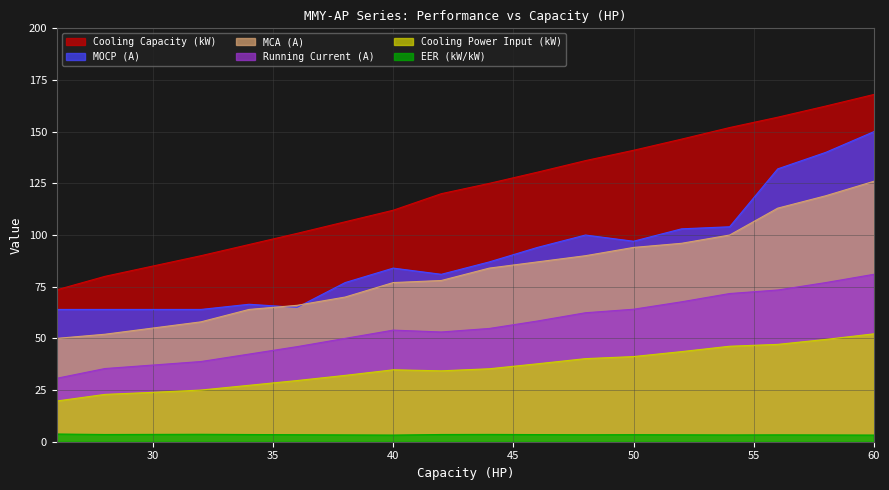

What is the difference between the second highest and minimum values in the MOCP (A) series?

76.0